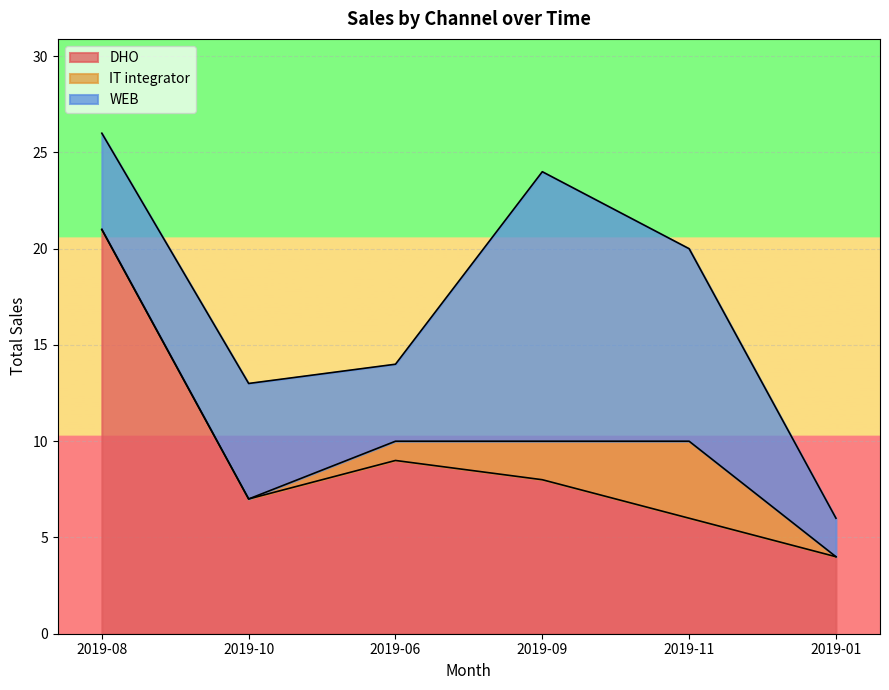

True or false: WEB has more than 2 interior local peaks.

False